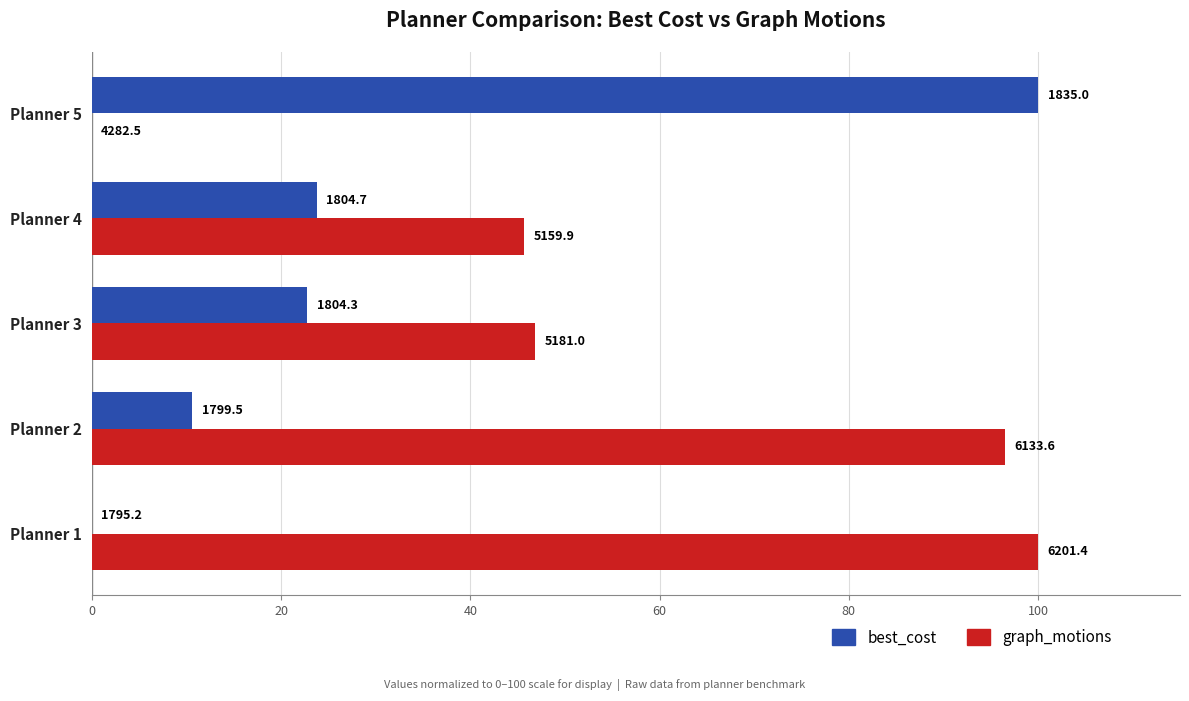

What are all the series names shown in the legend?

best_cost, graph_motions